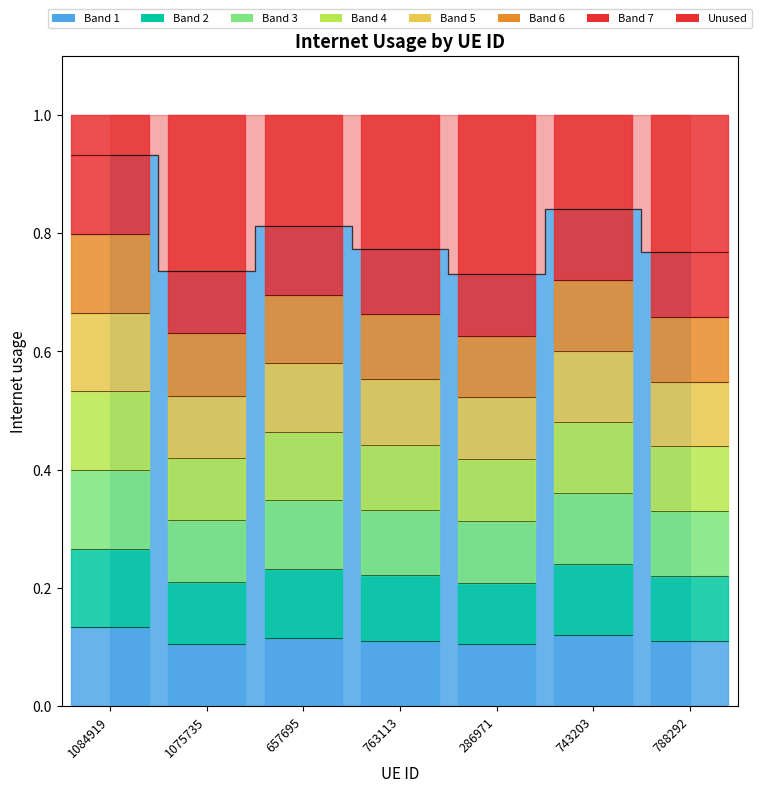

List the labels in order of value, smallest first.

286971, 1075735, 788292, 763113, 657695, 743203, 1084919